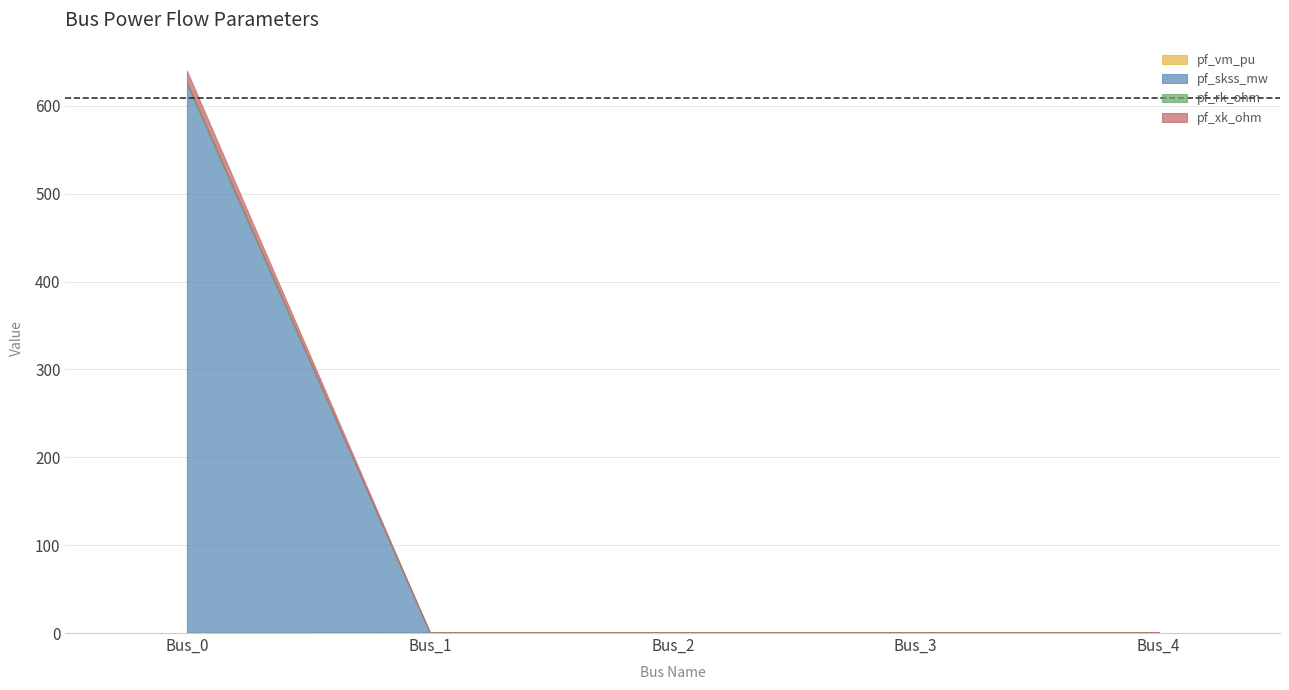

What is the maximum value shown in the chart?

624.5